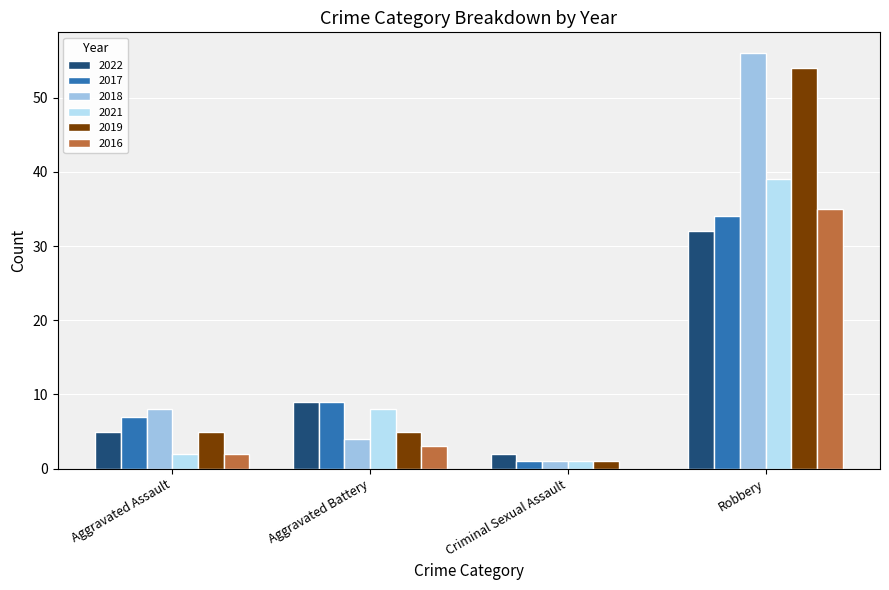

Between Aggravated Assault and Robbery, which series saw the biggest shift?

2019